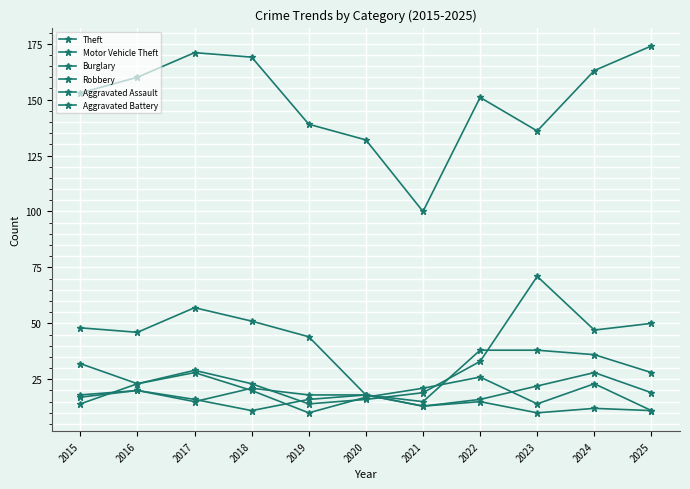

True or false: Aggravated Battery and Theft intersect in this chart.

False